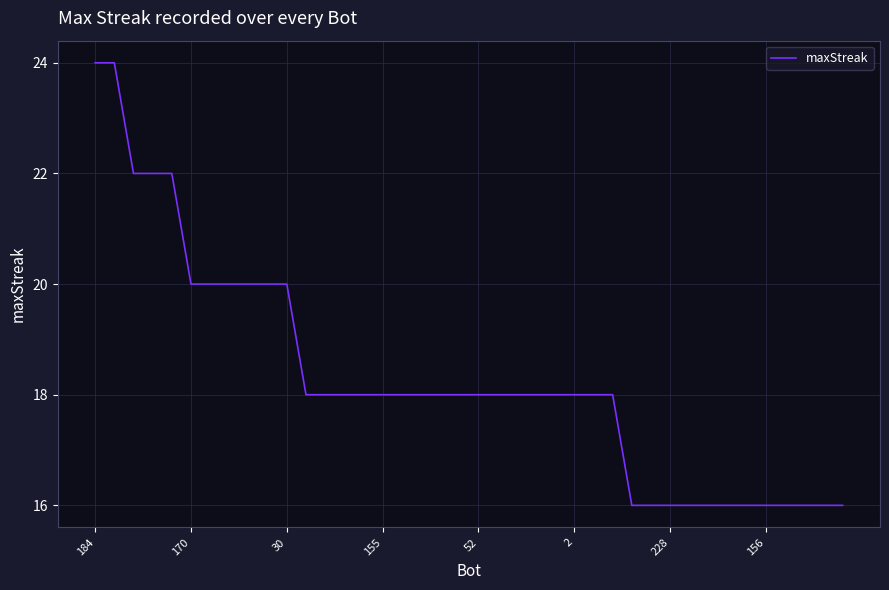

What is the difference between the maximum and minimum values?

8